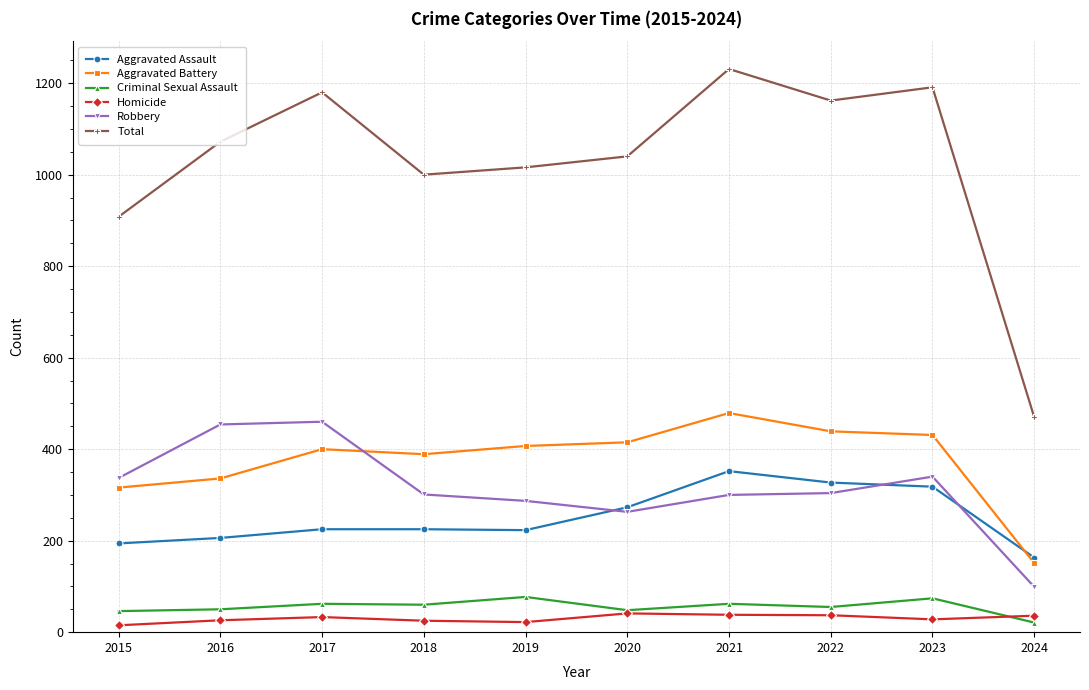

At which category is the sum across all series the highest?

2021